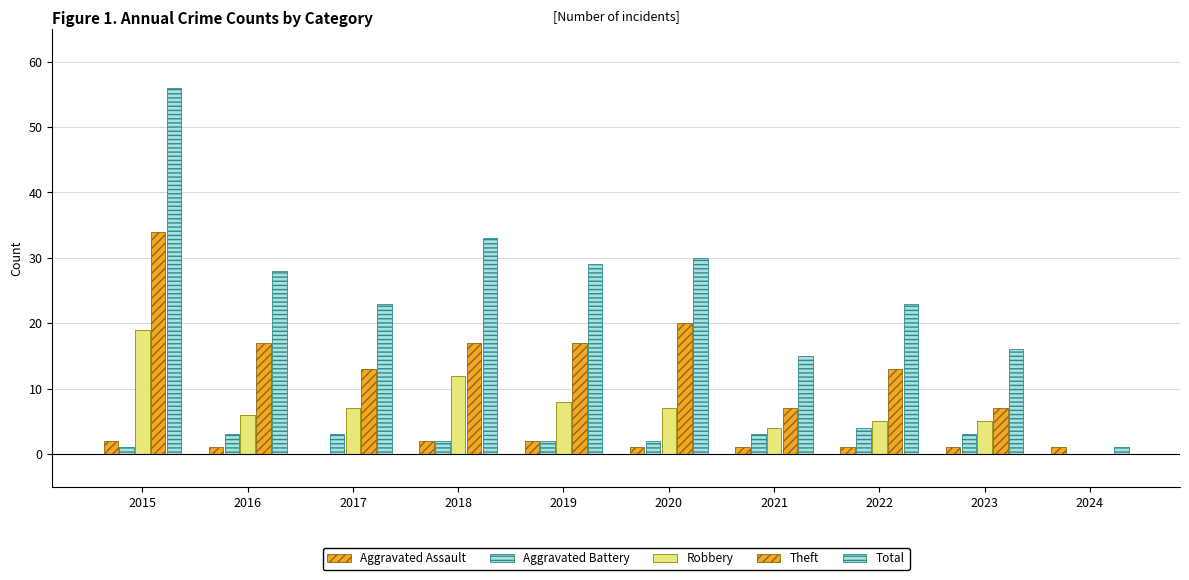

What is the value of the Aggravated Battery bar at the 8th from the left?

4